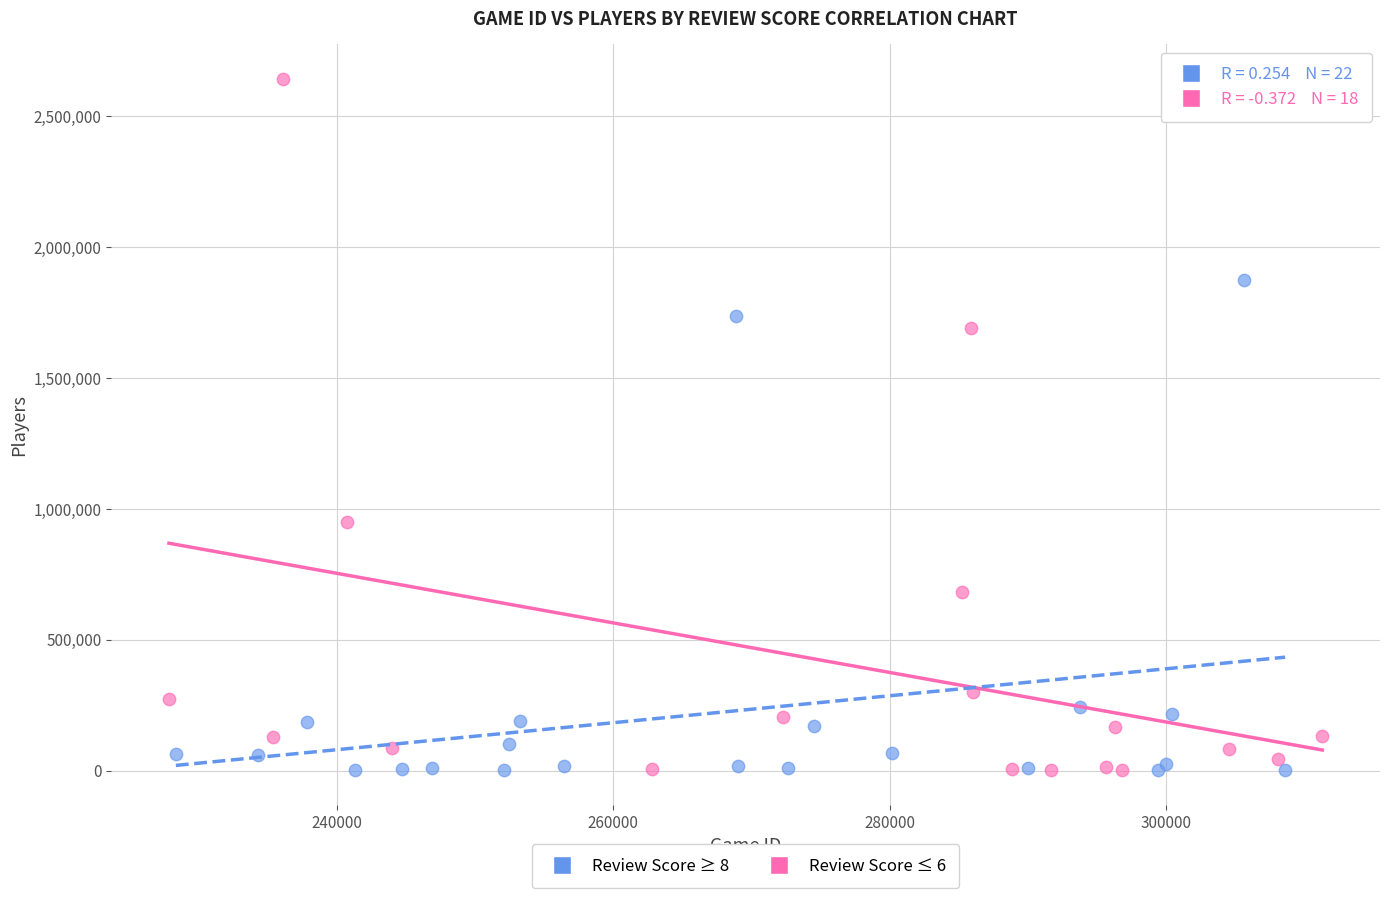

Which series has the widest spread of Y values?

Review Score ≤ 6